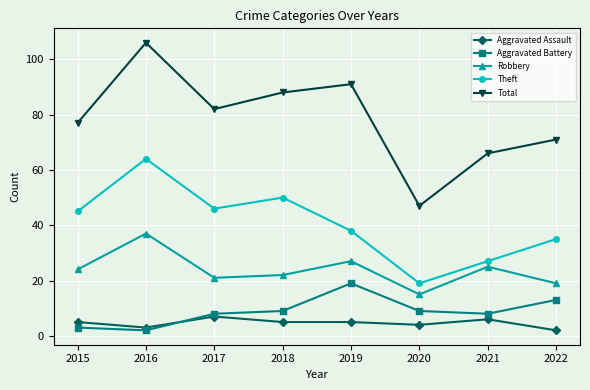

Is the value of Total at 2022 greater than the value of Theft at 2019?

Yes